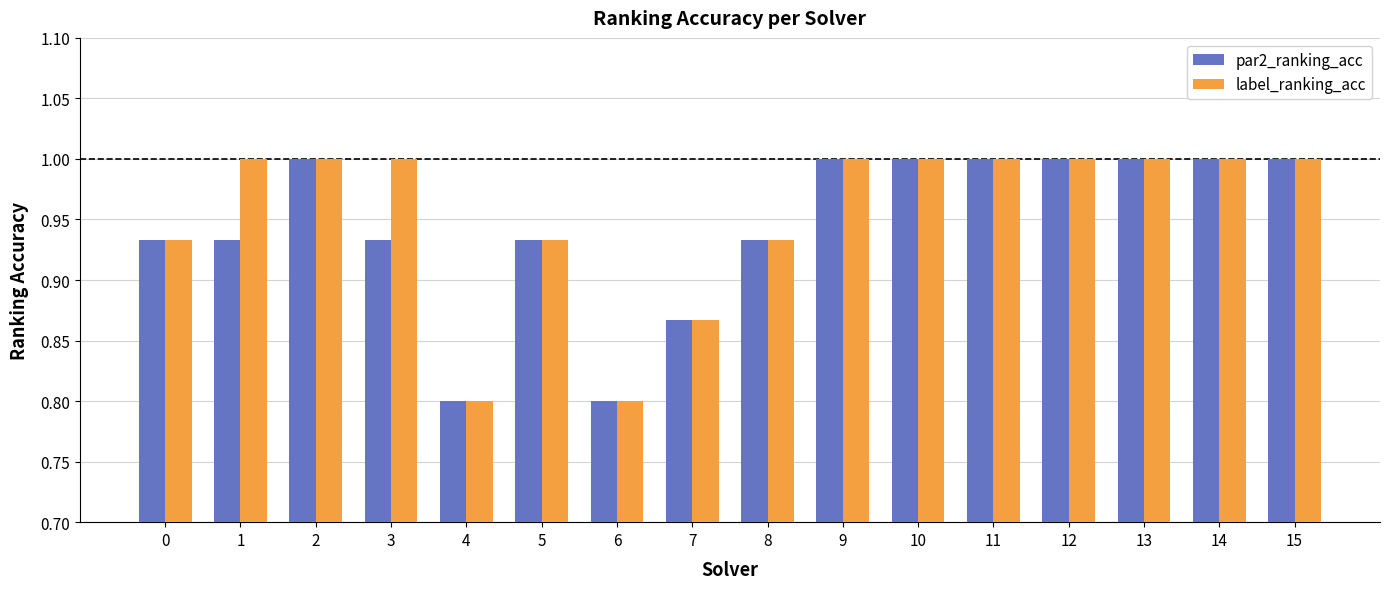

At how many categories does at least one series exceed 0?

16